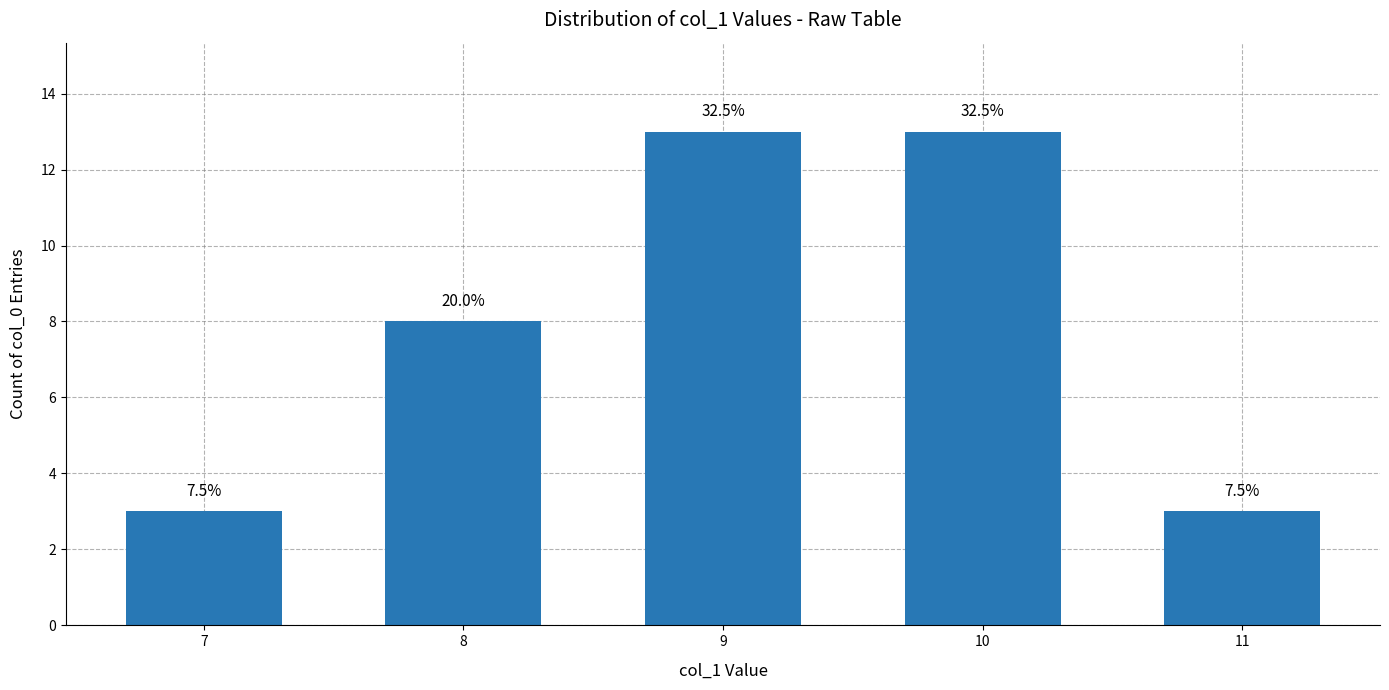

What value does the data have at 7, to the nearest 5?

5